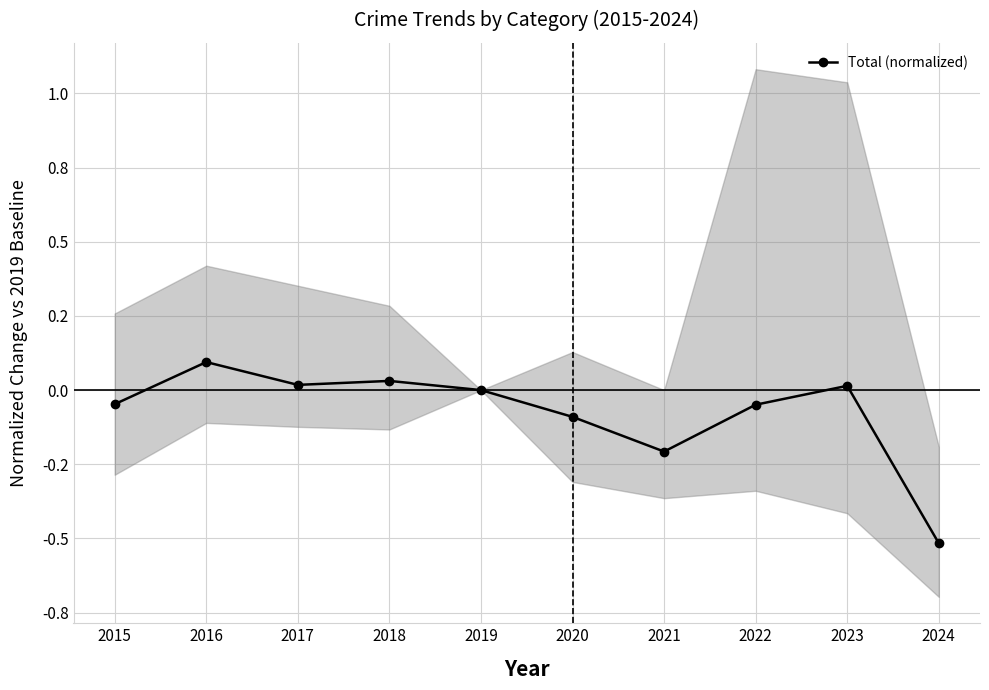

How many interior local peaks (higher than both neighbors) does the data have?

3